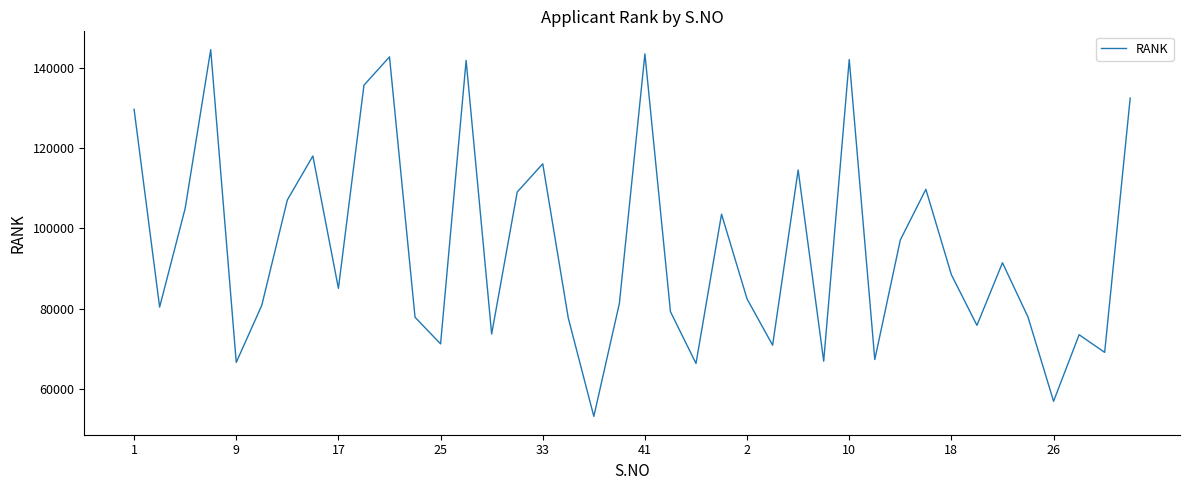

What is the smallest value displayed?

53221